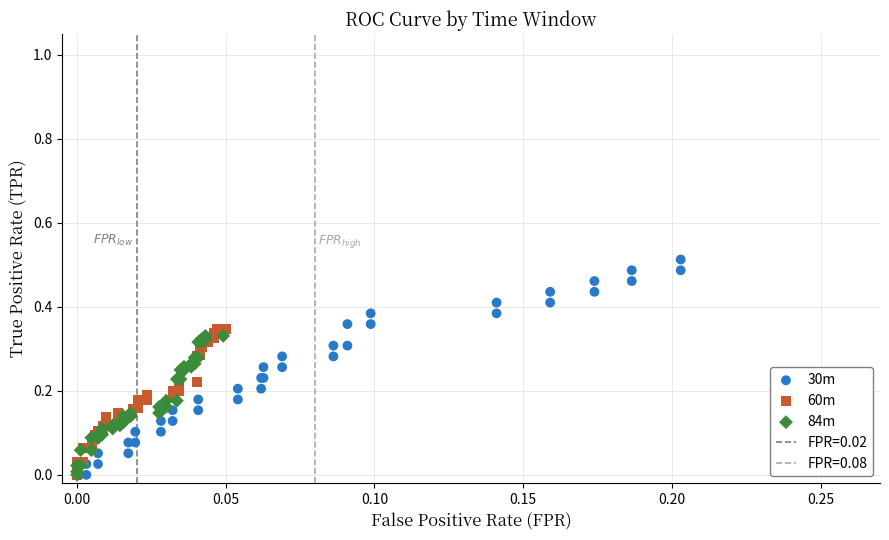

Which series has the widest spread of Y values?

30m